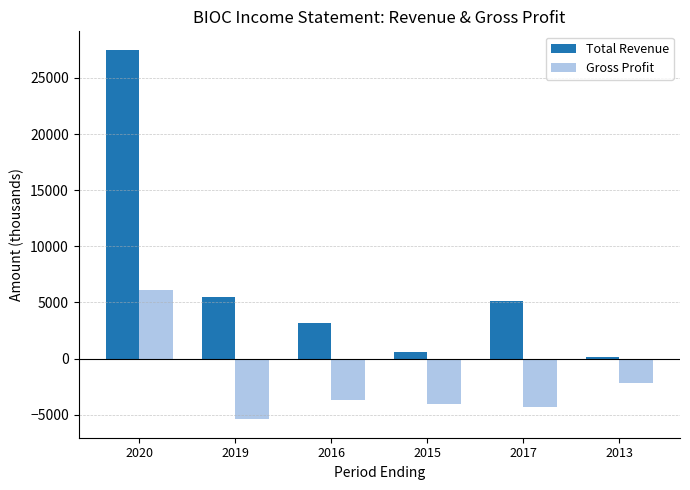

How many series are shown in this chart?

2